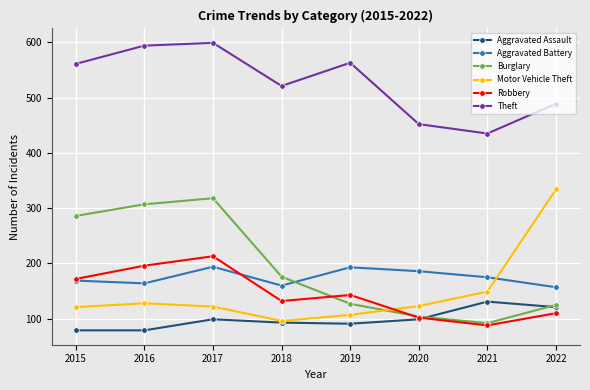

What is the value of the Motor Vehicle Theft point at the 7th from the left?

149